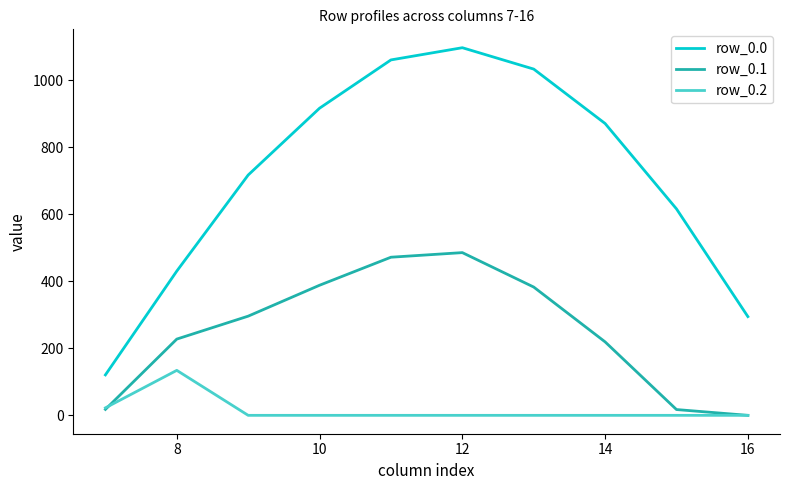

Which series has the largest range (max minus min)?

row_0.0